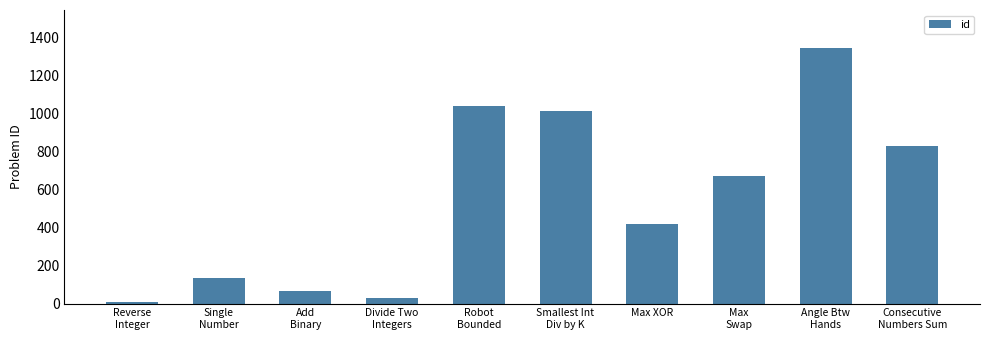

What position from the left is Consecutive
Numbers Sum?

10